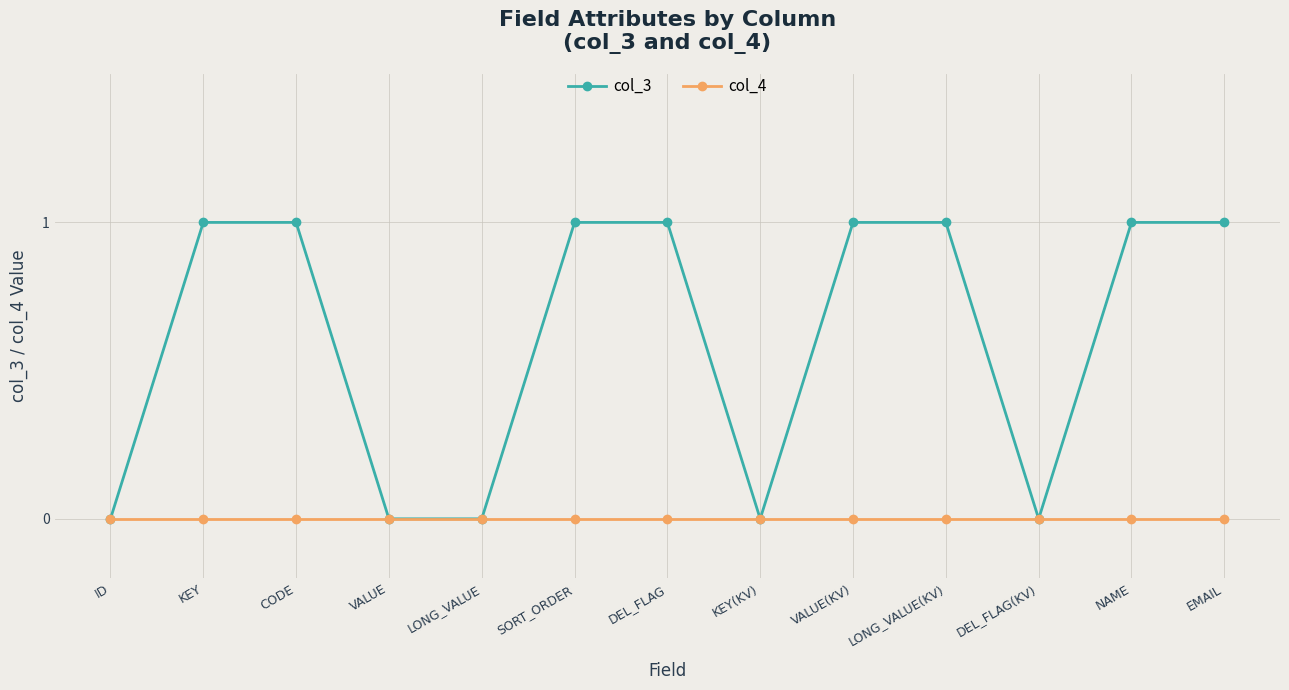

List the series in order of their peak value, lowest first.

col_4, col_3